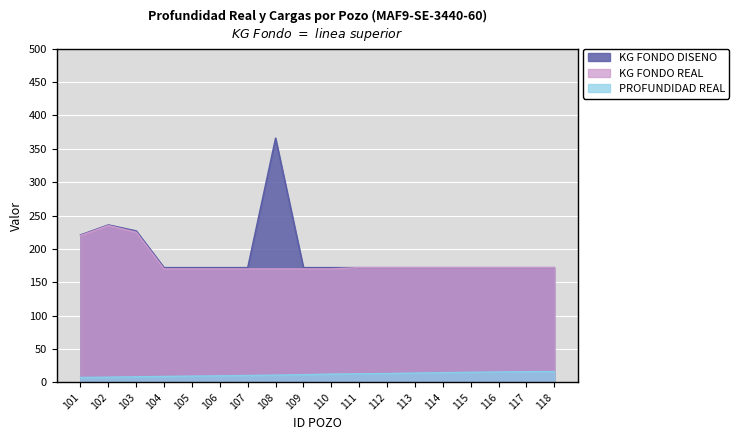

How many data points in PROFUNDIDAD REAL are above 12?

9